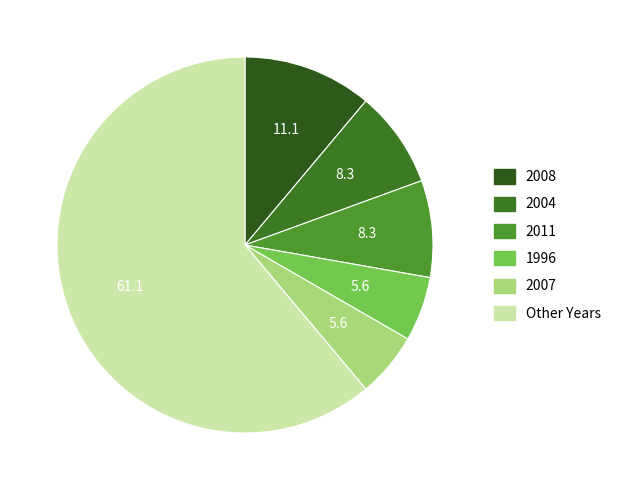

Count the number of slices in the pie.

6